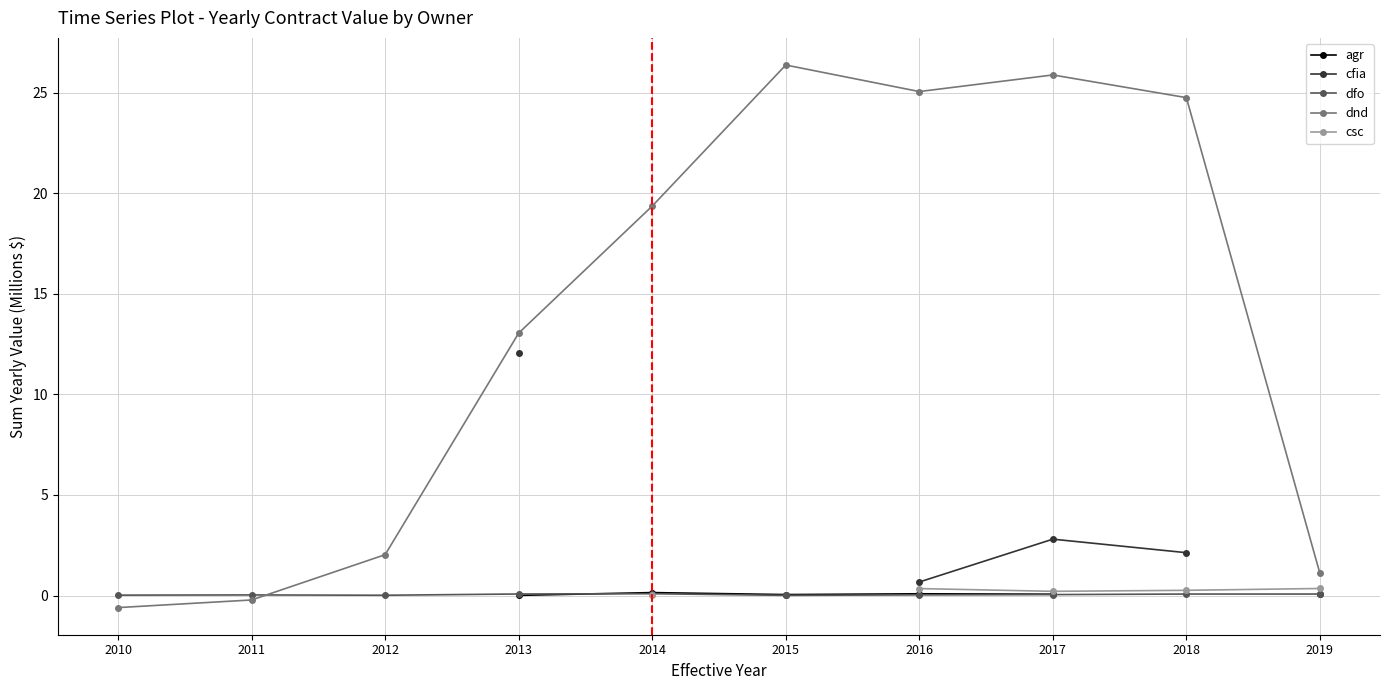

True or false: dfo and csc cross at least once.

False